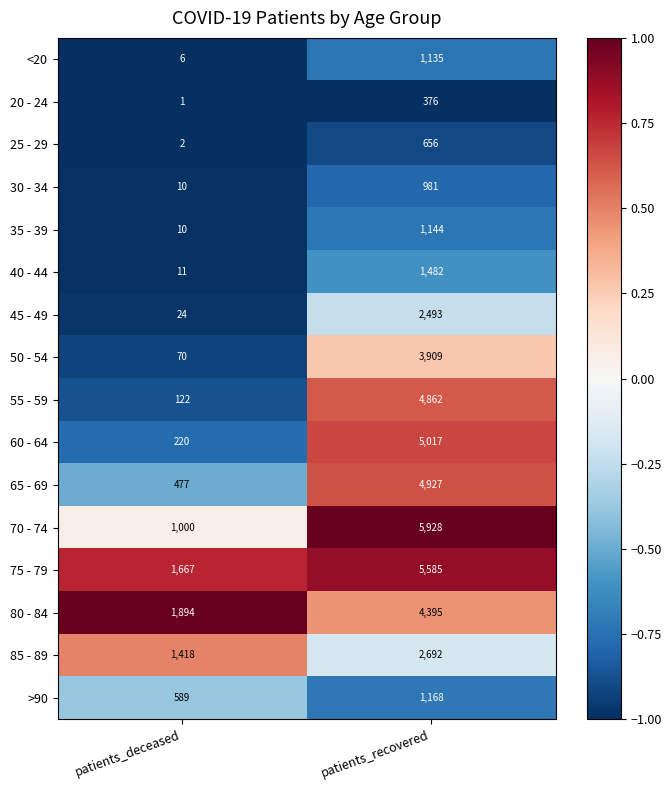

What is the average value of the 35 - 39 series?

577